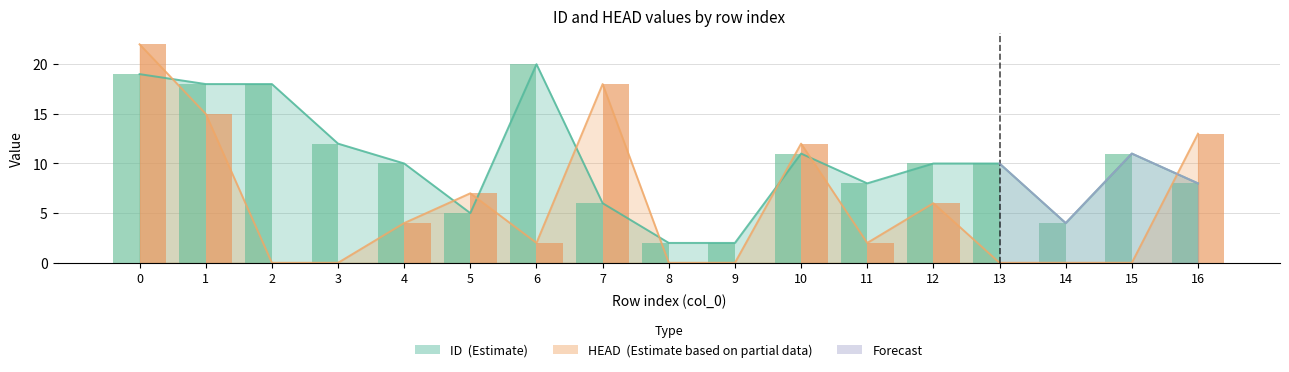

The ID series shows 9 at 7. True or false?

False